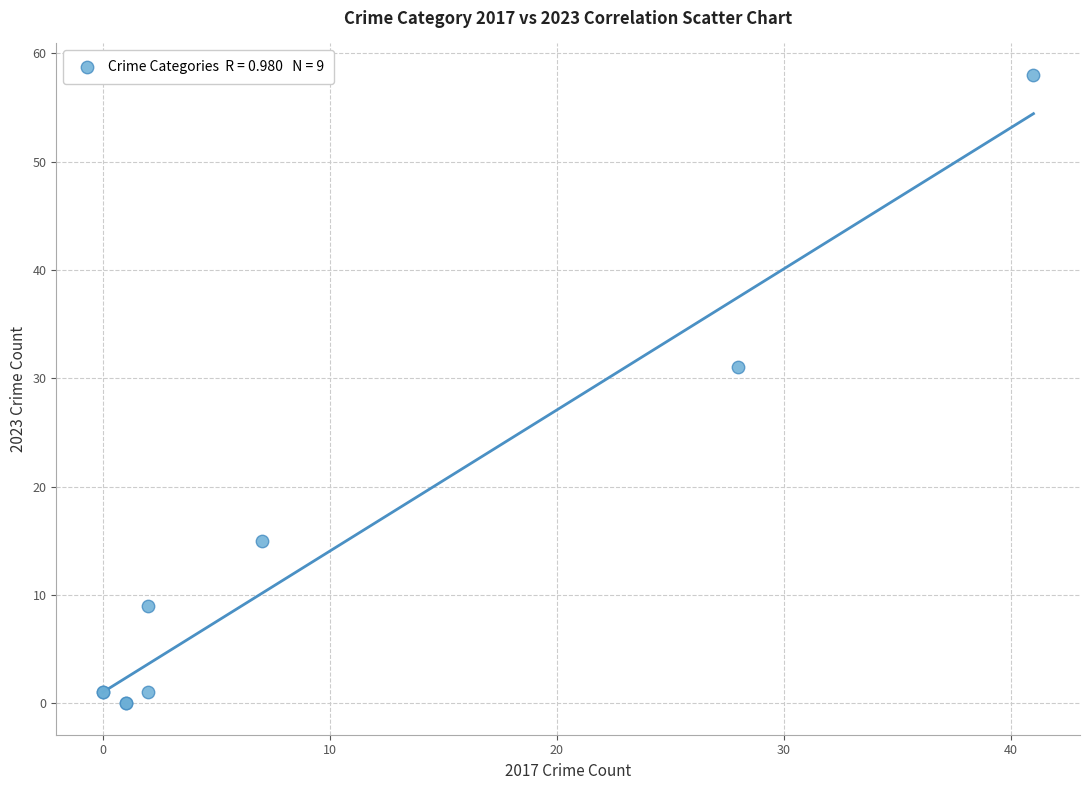

What Y value in the scatter plot is closest to 29?

31